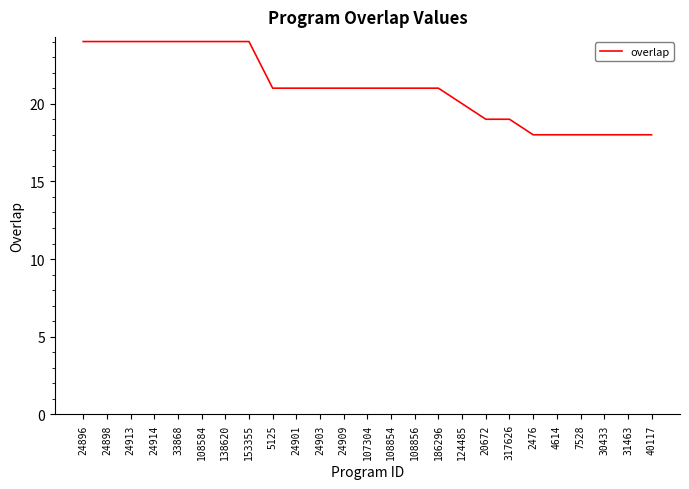

What is the change in value from 108856 to 30433?

-3